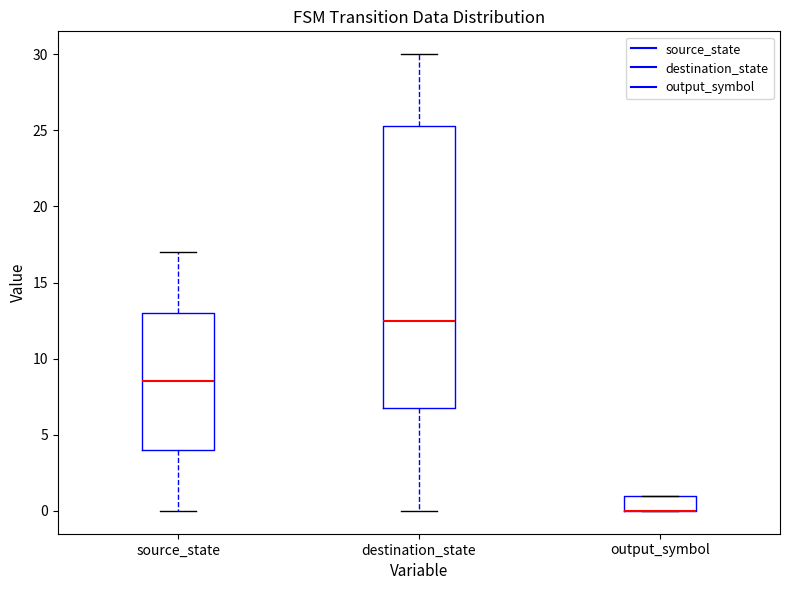

Where does the lower whisker of the box for source_state end on the y-axis? The values are not printed on the chart, so give them approximately, as read against the axis.

0.0